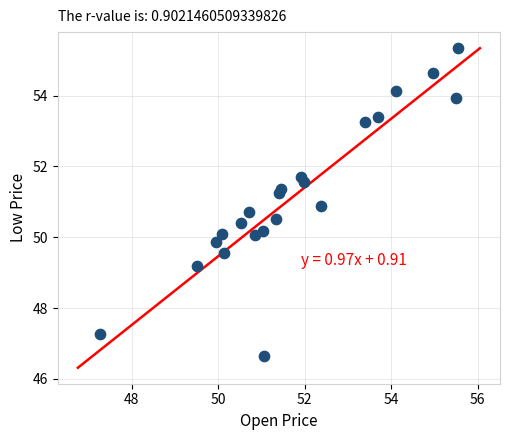

What is the range of X values (max minus min)?

8.3